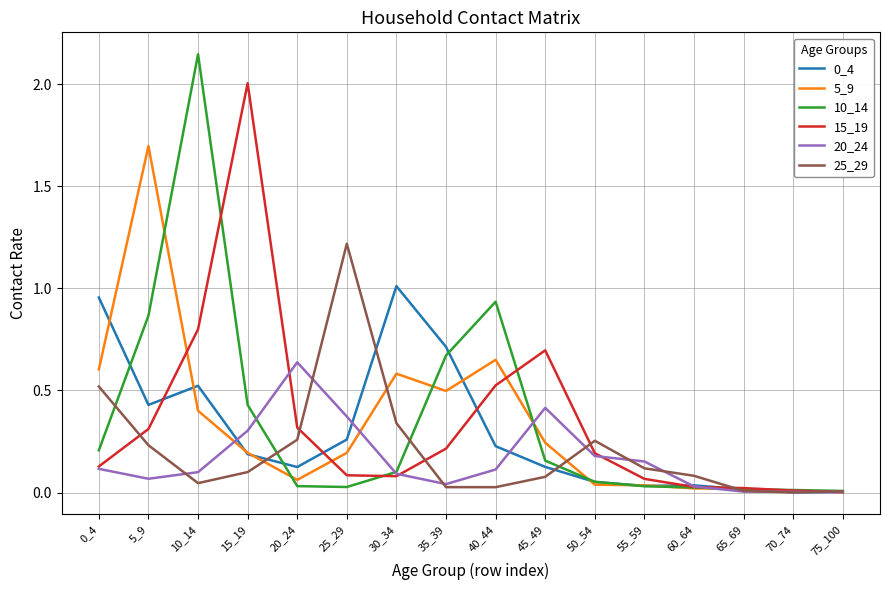

In 15_19, how many points are higher than both neighbors (excluding endpoints)?

2